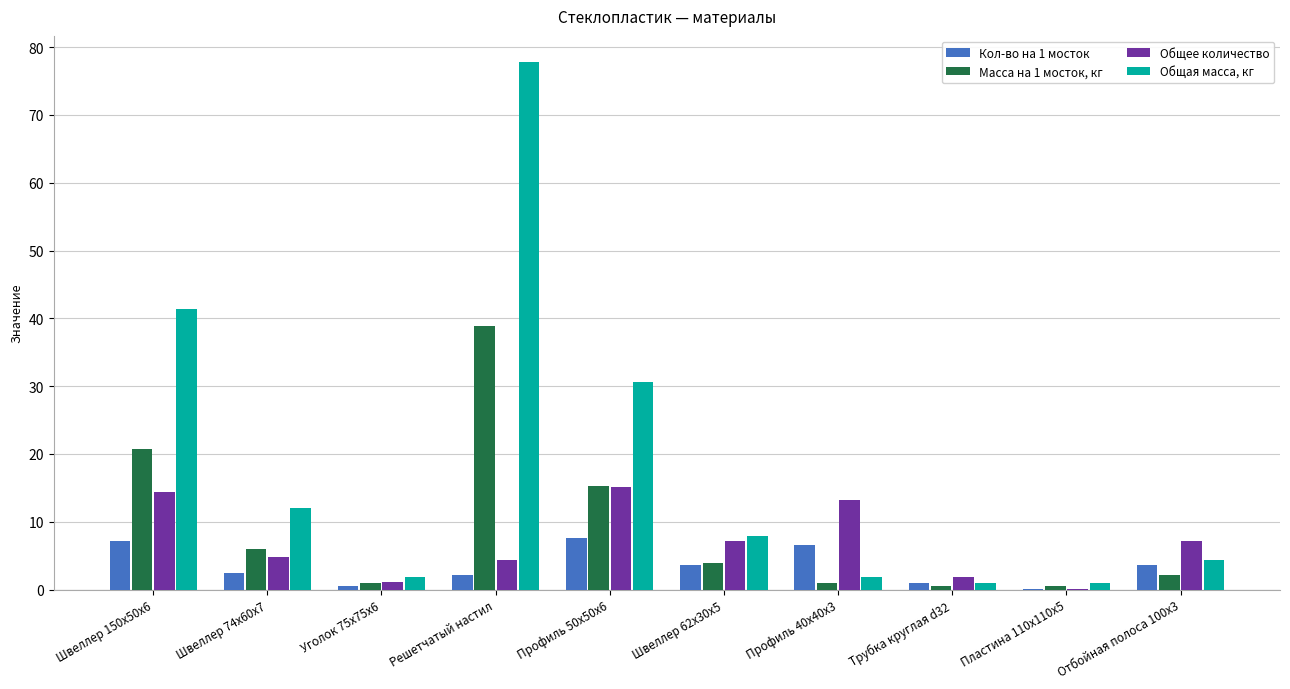

What is the greatest value displayed?

77.8